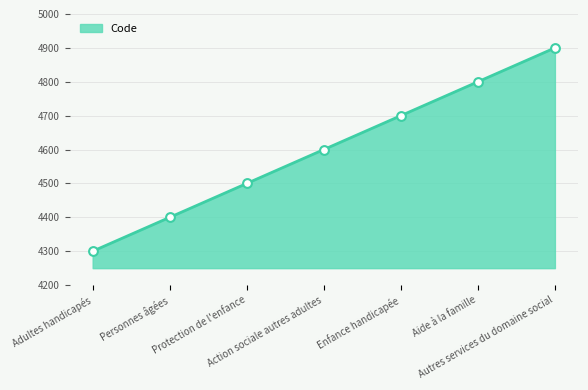

What is the ratio of the value at Protection de l'enfance to the value at Personnes âgées?

1.0